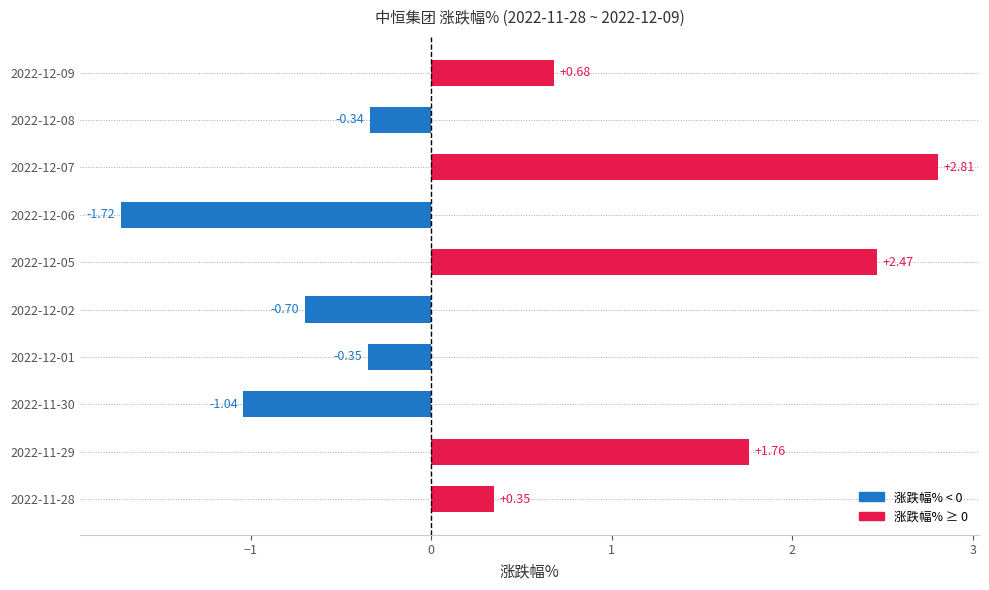

Between 2022-12-09 and 2022-12-01, which is larger?

2022-12-09